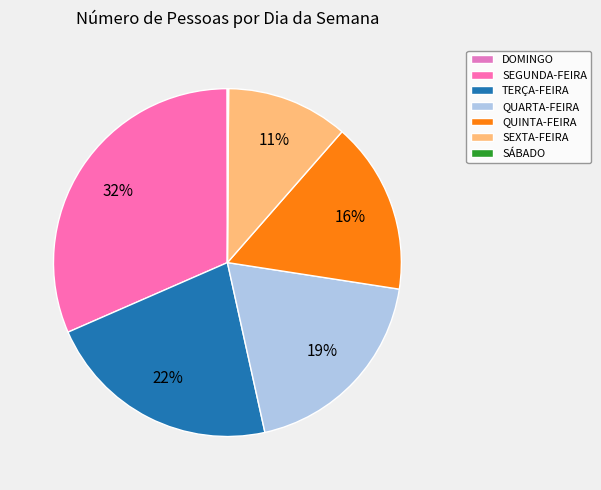

How many segments does this pie chart have?

7